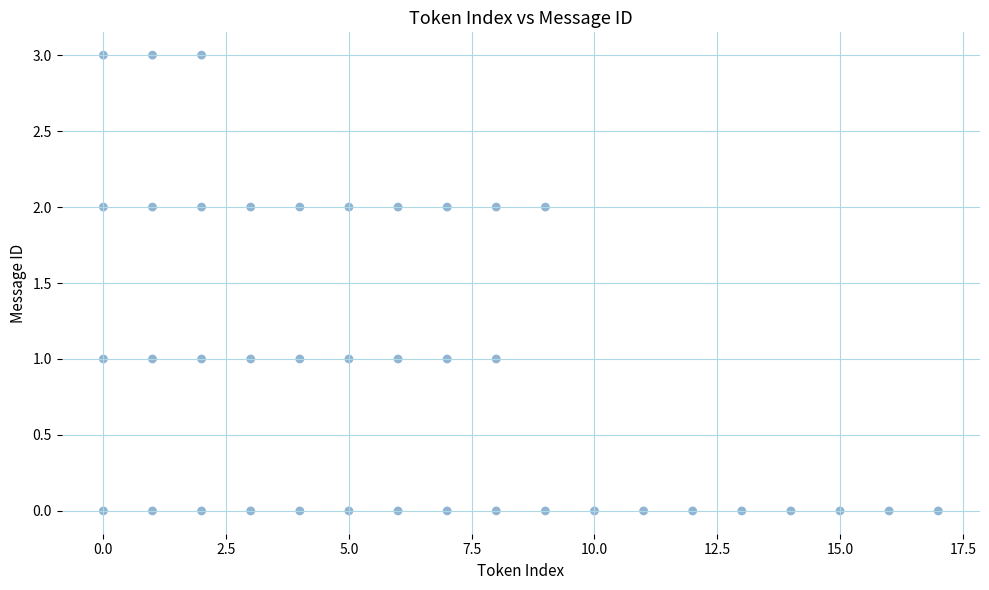

What is the range of X values (max minus min)?

17